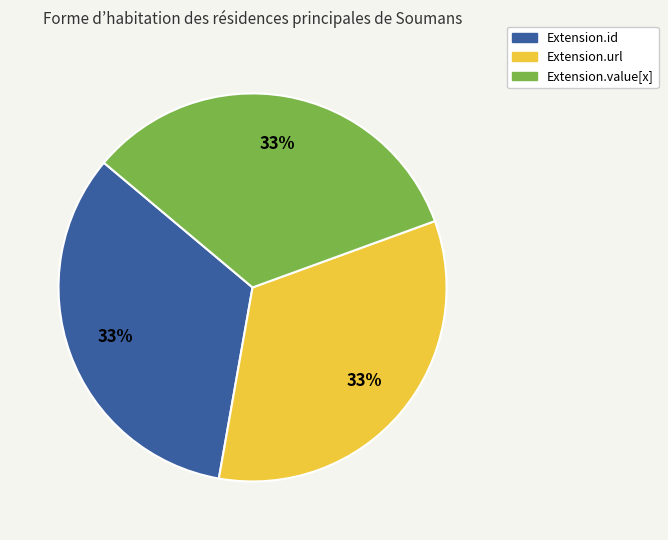

How many segments does this pie chart have?

3